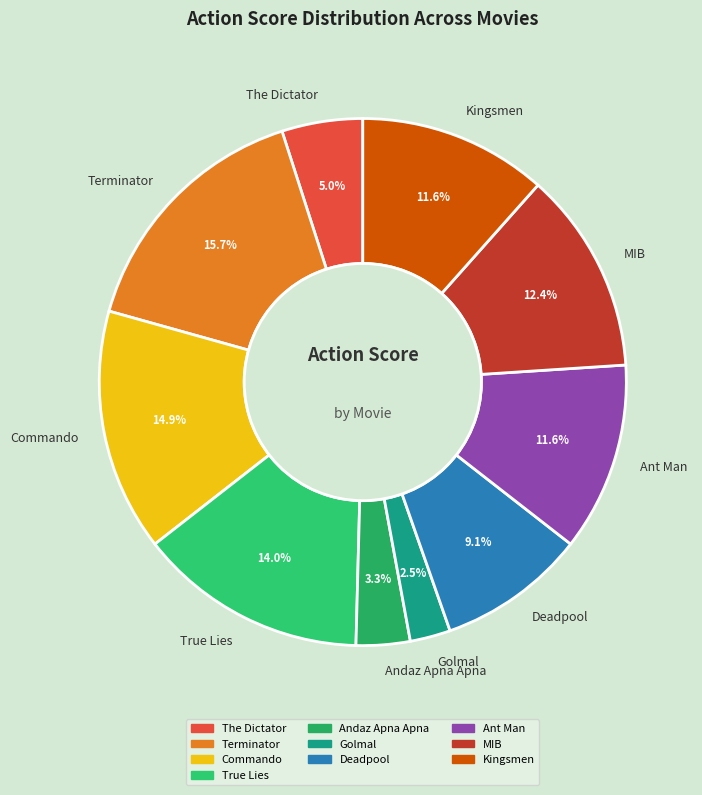

What percentage is the Ant Man slice, to the nearest percent?

12%